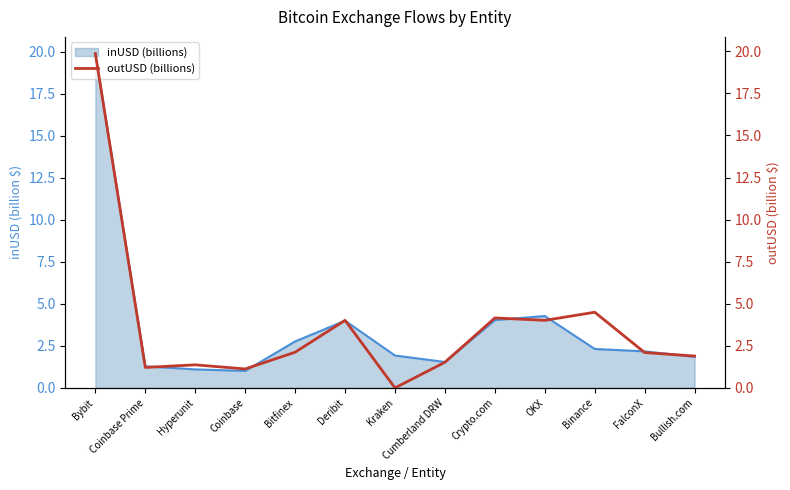

Where does the data first go above 2?

Bybit